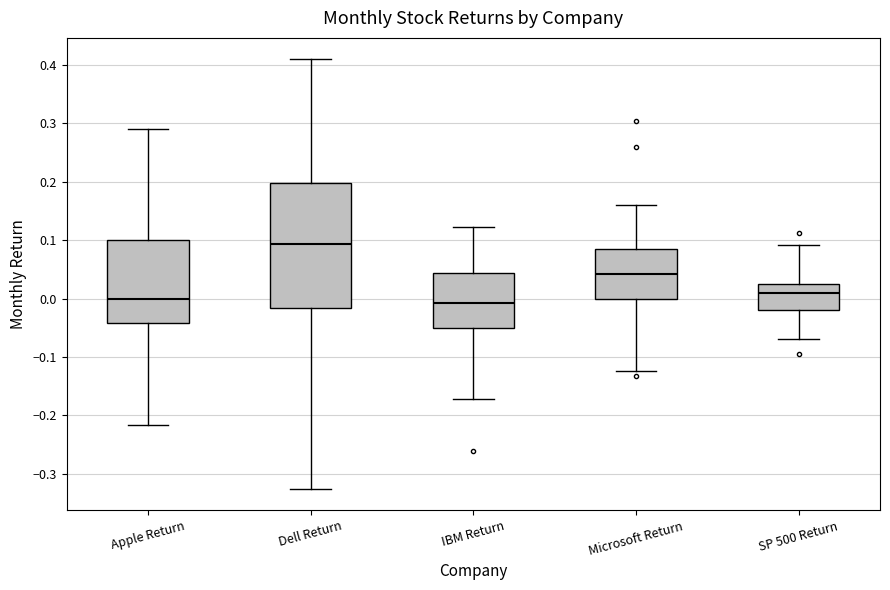

Comparing the boxes themselves (not the whiskers), which one is the tallest?

Dell Return